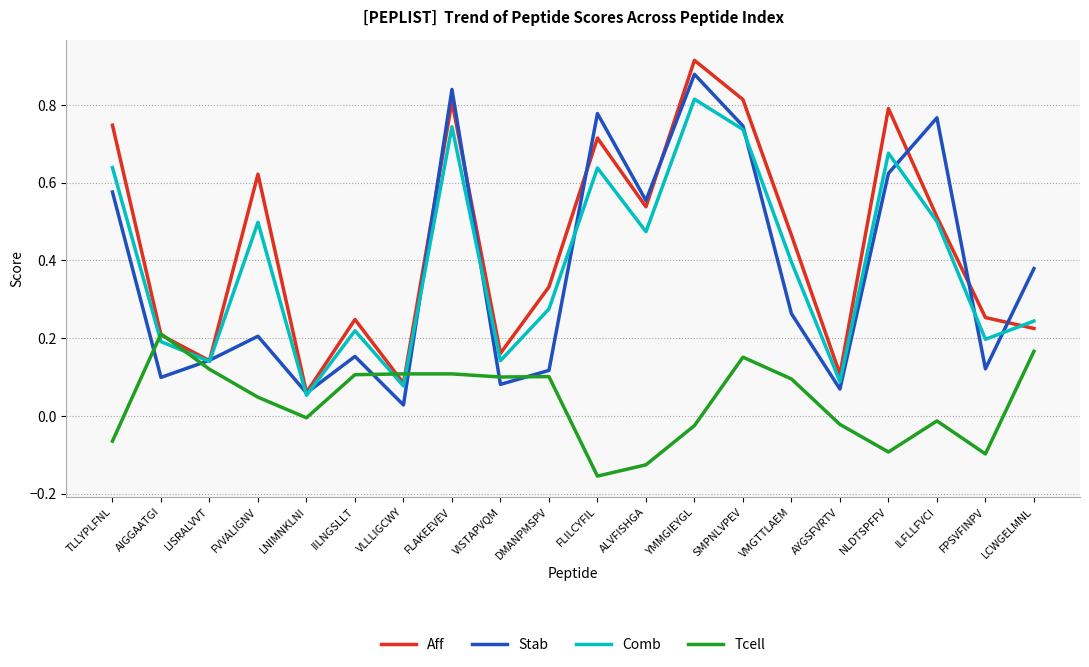

At which label does Tcell reach its minimum?

FLILCYFIL